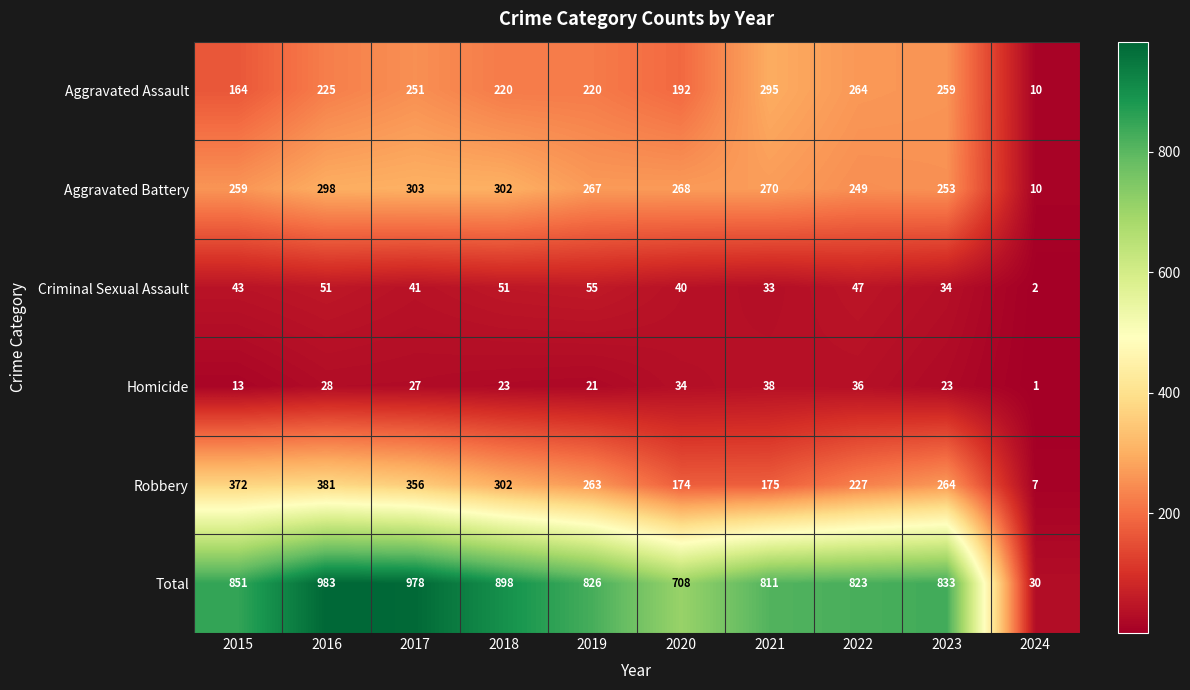

Which series has the widest spread of values?

Total